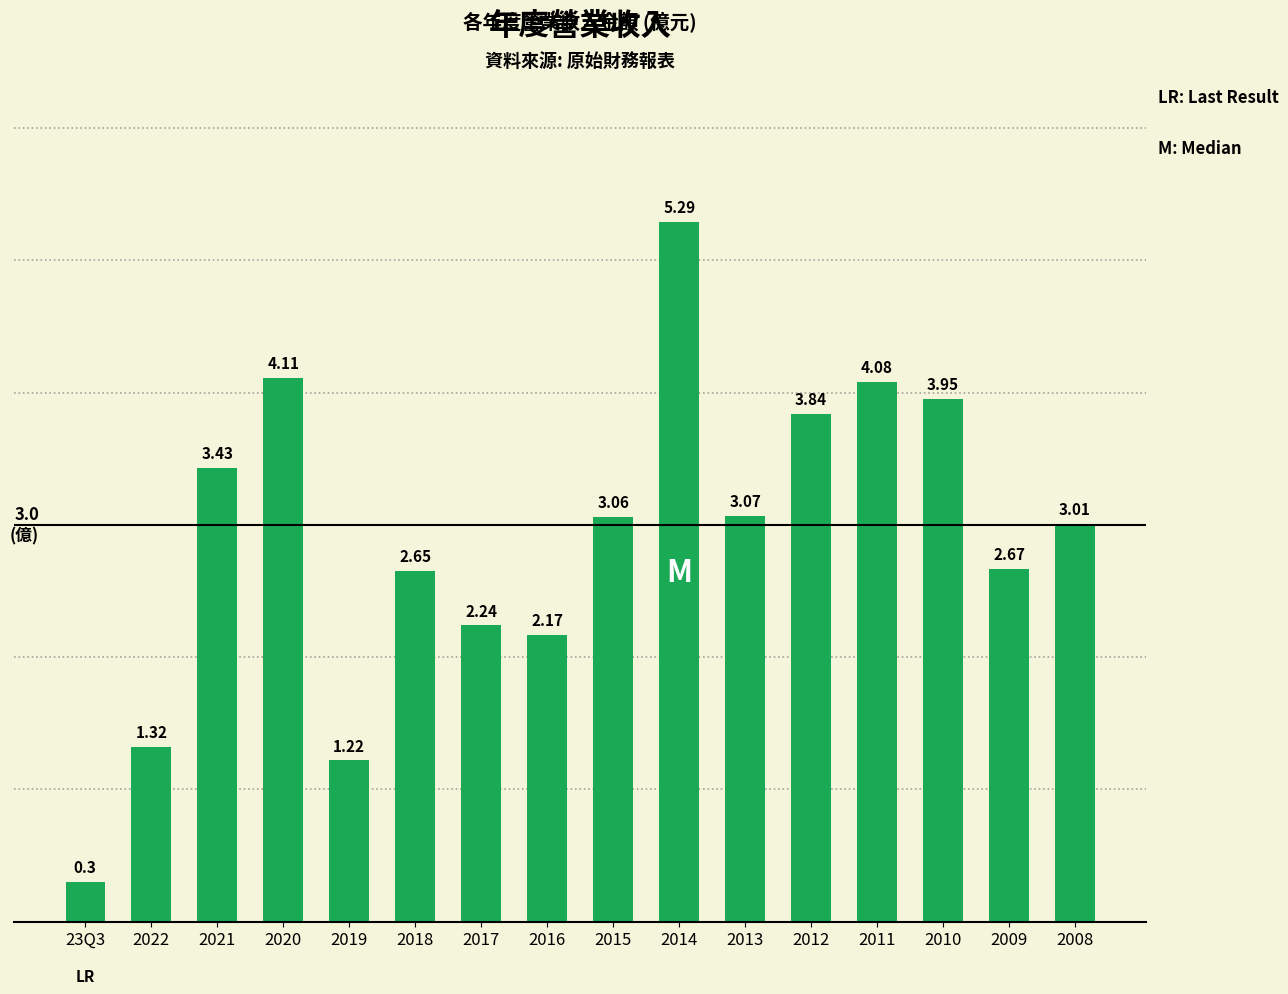

What is the ratio of the value at 2020 to the value at 2009?

1.5